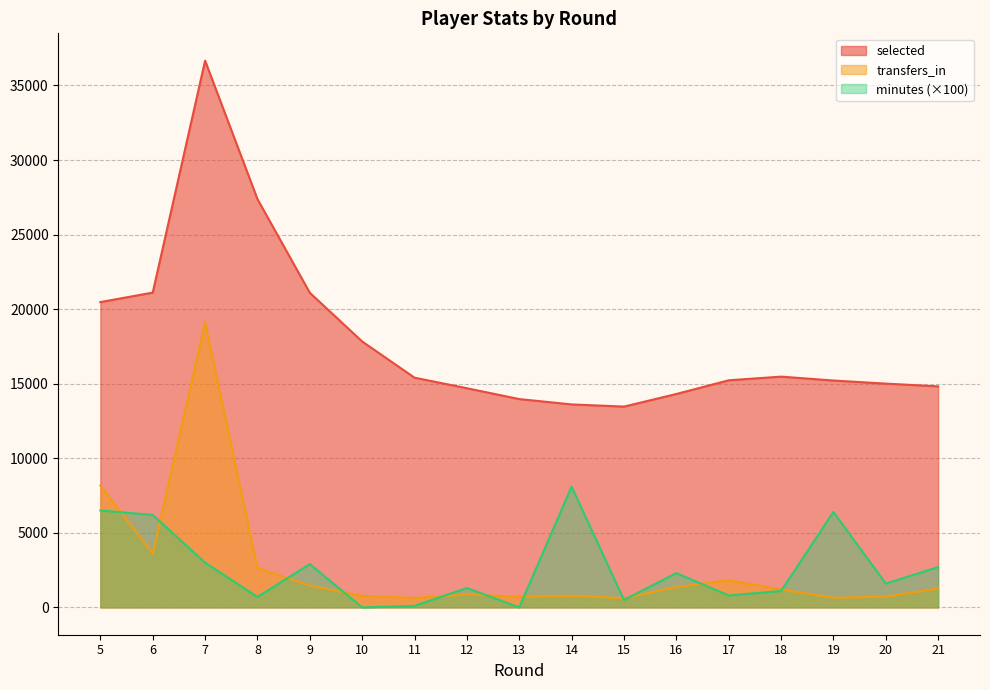

True or false: transfers_in has a value of 626 at 11.

True